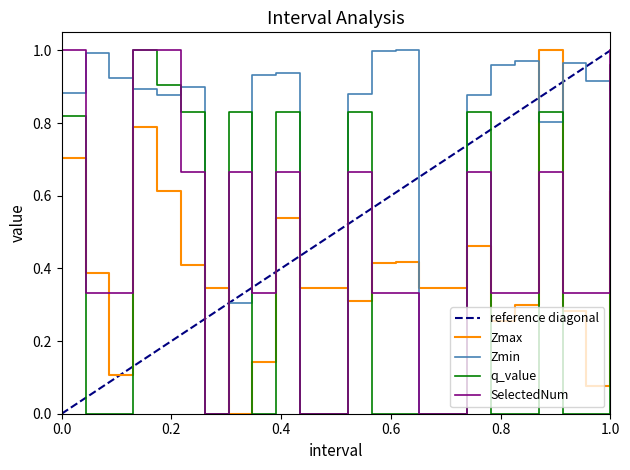

Which category has the highest value in the Zmin series?

14.0